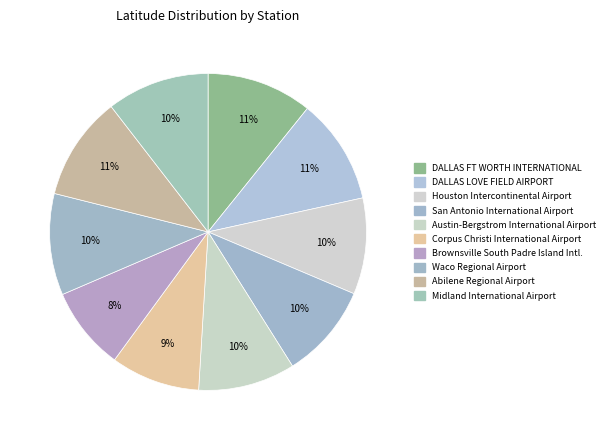

Is DALLAS FT WORTH INTERNATIONAL the majority of the pie?

No